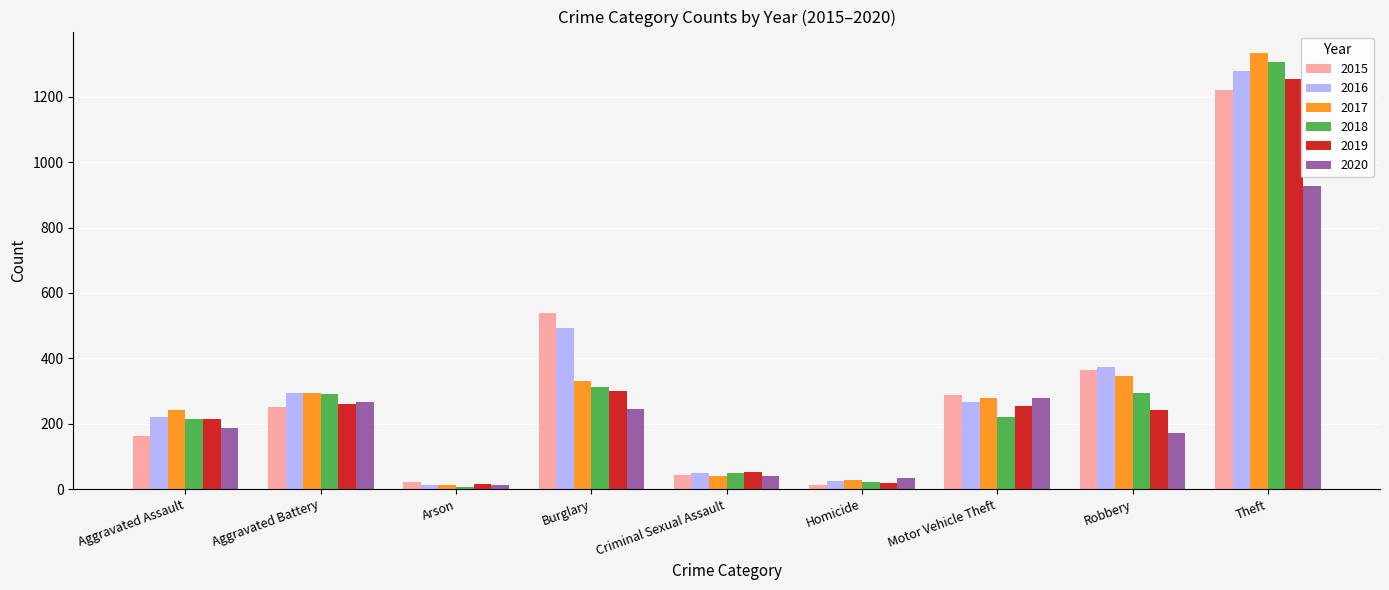

What position from the left is Homicide?

6